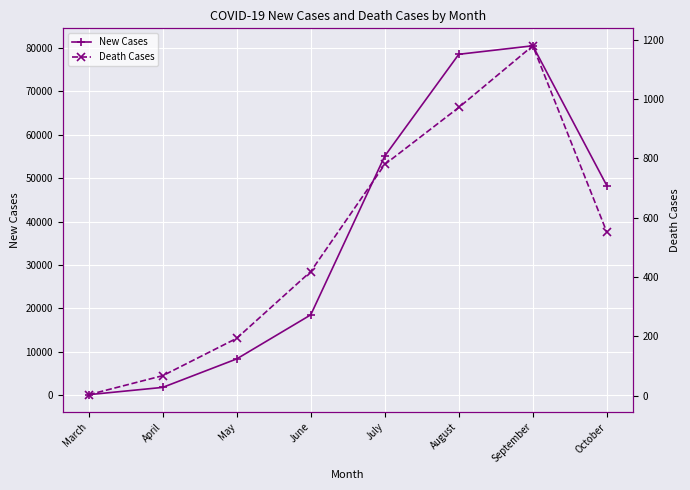

True or false: Death Cases has more than 1 points higher than both neighbors.

False